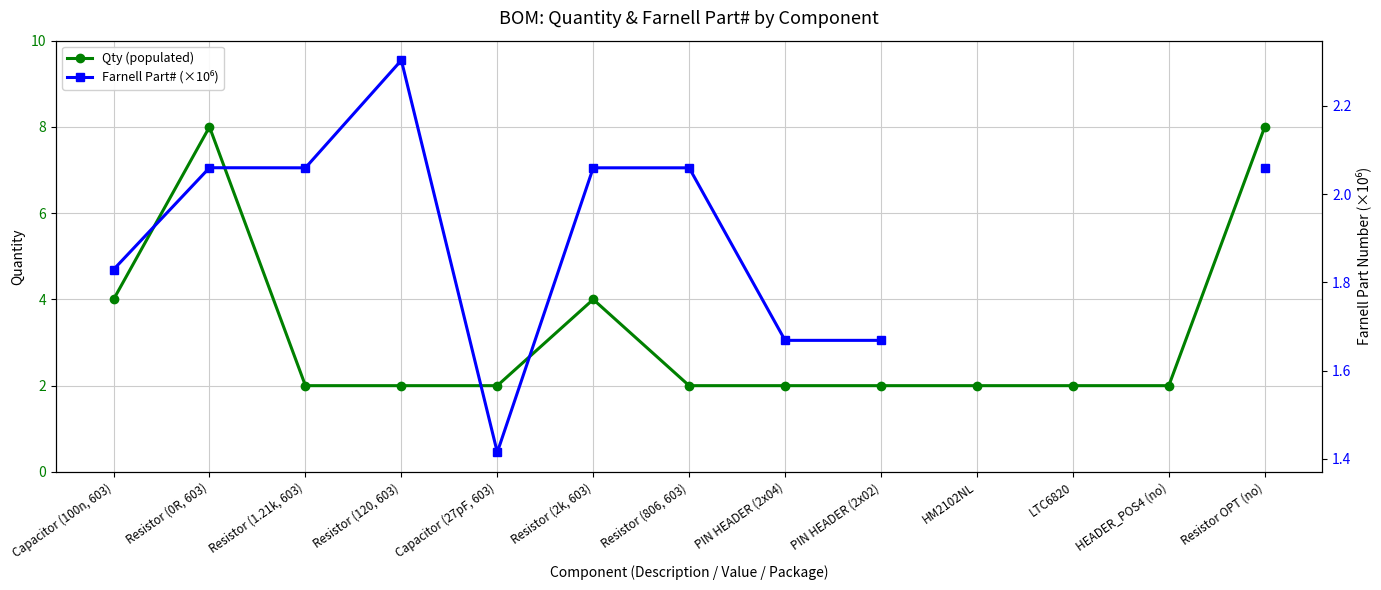

Which series has the widest spread of values?

Qty (populated)